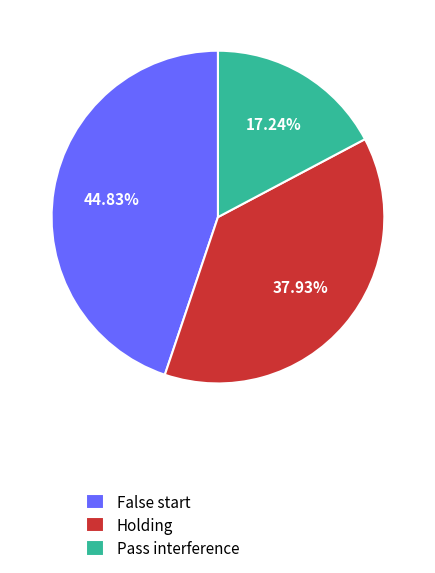

Does Pass interference account for over 50% of the chart?

No